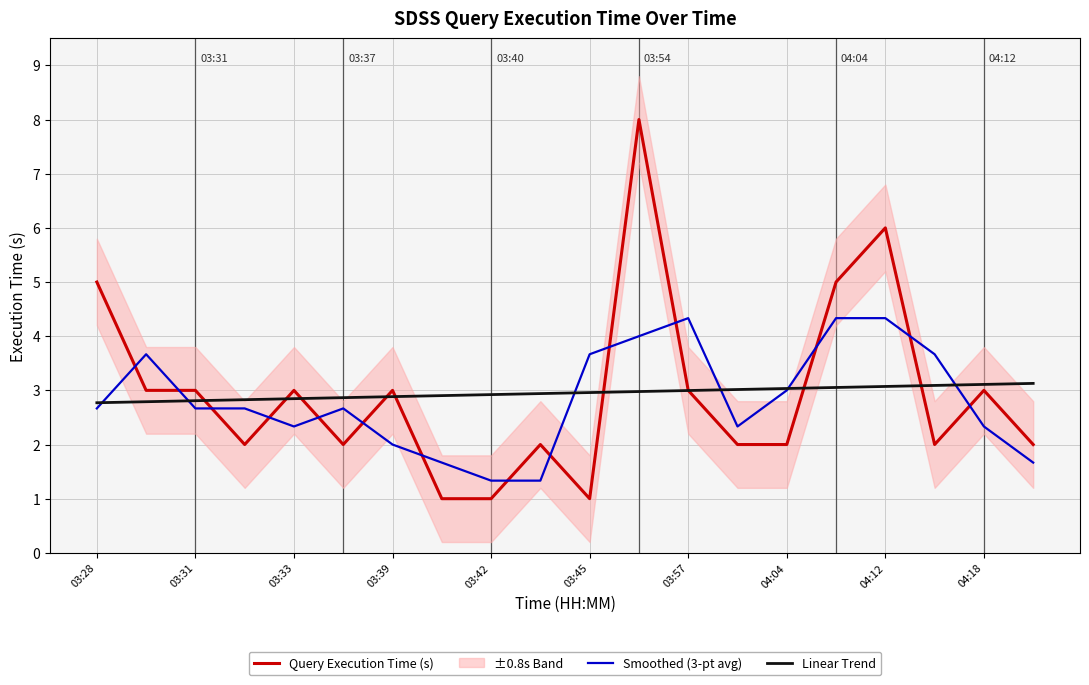

After their last crossing, which series has the higher values: Linear Trend or Query Execution Time (s)?

Linear Trend